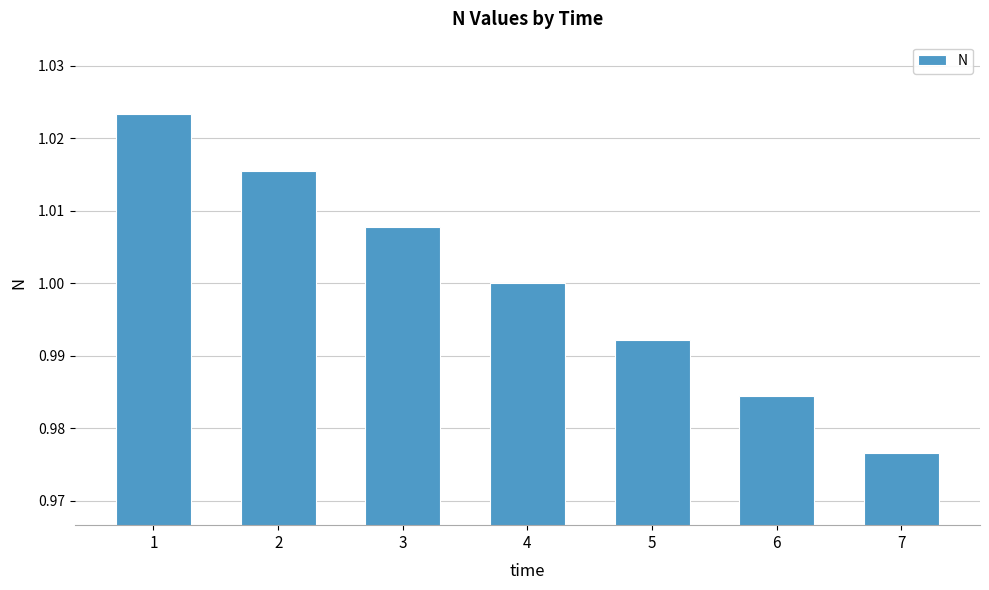

Rank the categories by value from lowest to highest.

7, 6, 5, 4, 3, 2, 1